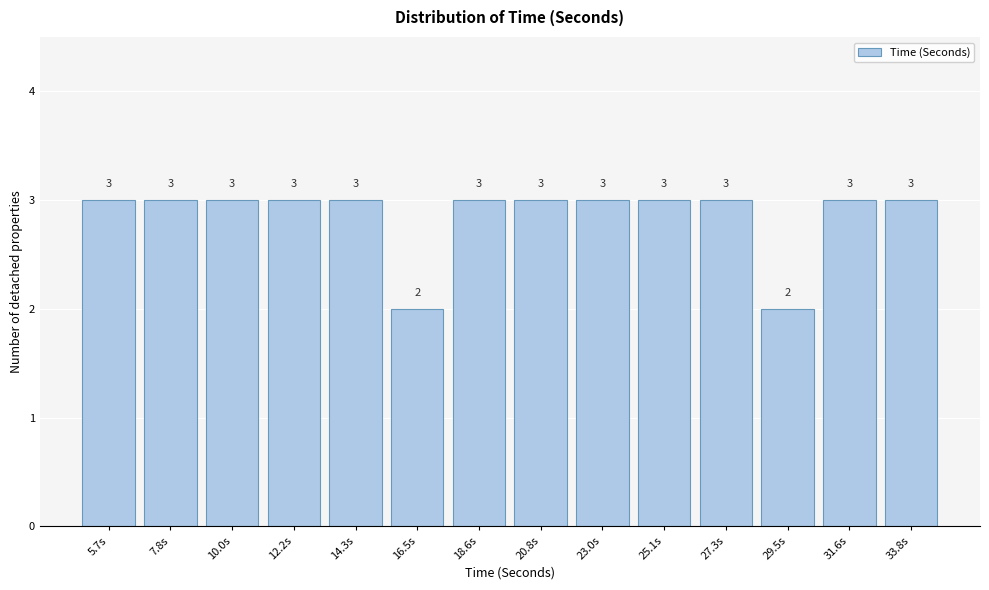

Reading left to right, transcribe all the data shown in this chart.

3	3	3	3	3	2	3	3	3	3	3	2	3	3